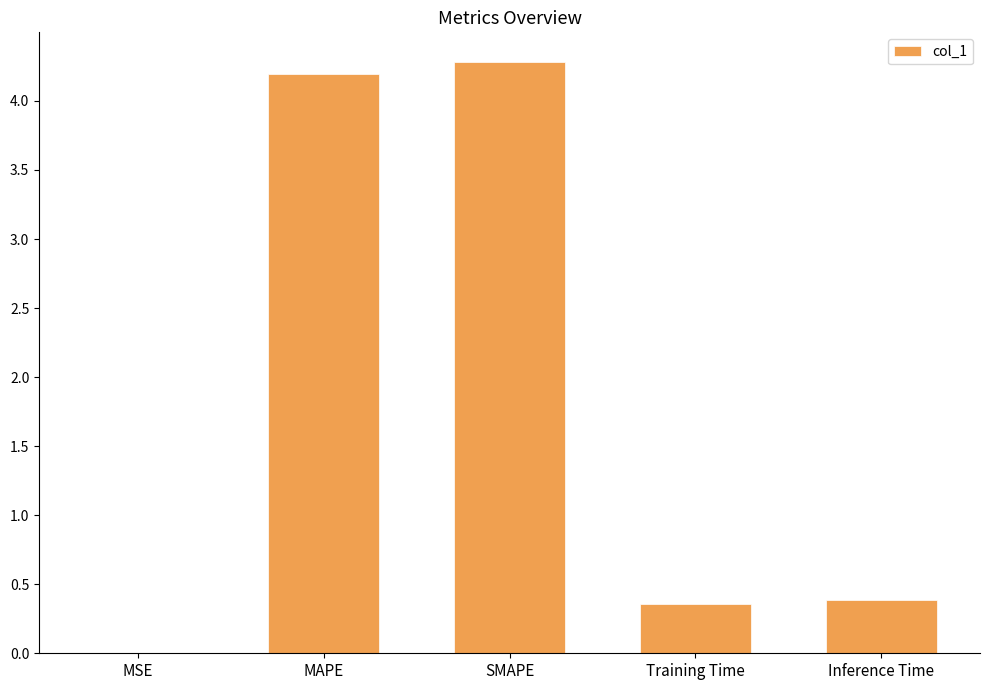

What is the greatest value displayed?

4.3